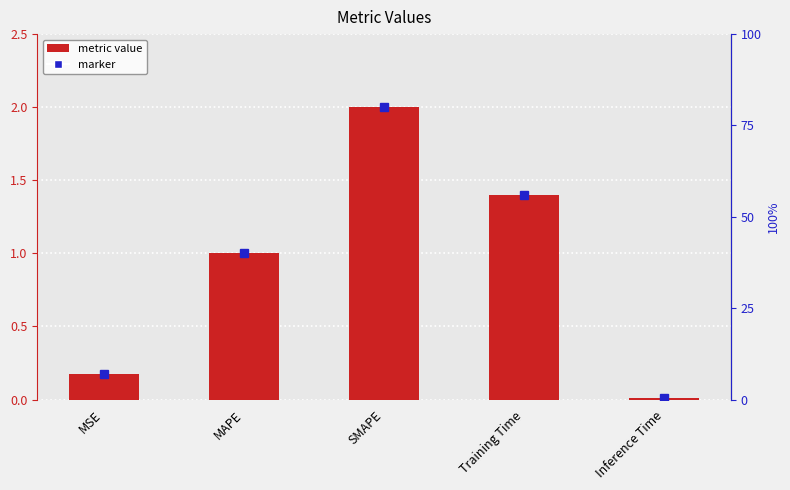

Reading left to right, what are all the values shown in this chart?

MSE=0.2	MAPE=1.0	SMAPE=2.0	Training Time=1.4	Inference Time=0.0